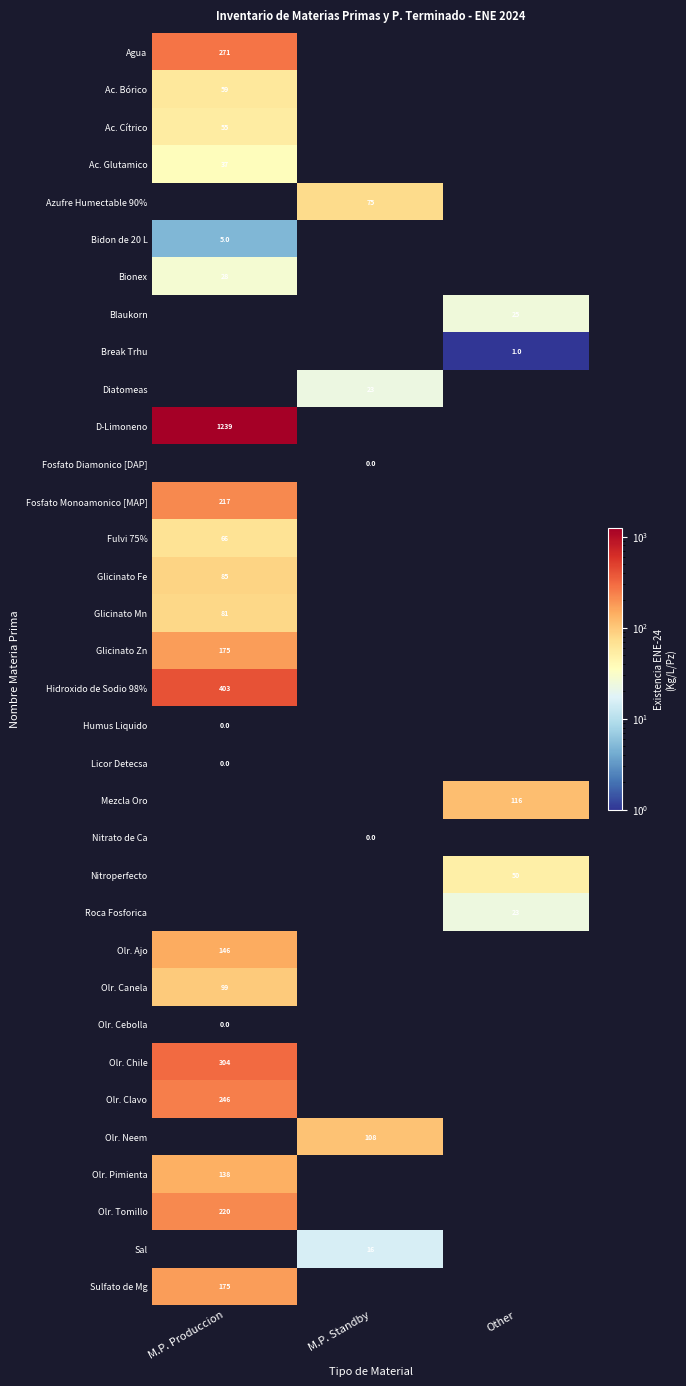

The Olr. Canela series shows 170 at M.P. Produccion. True or false?

False